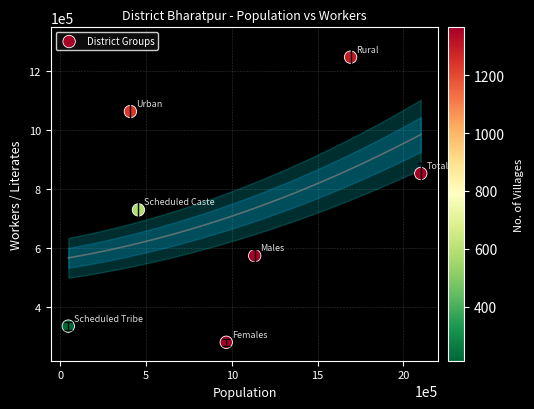

What Y value in the scatter plot is closest to 763797?

729301